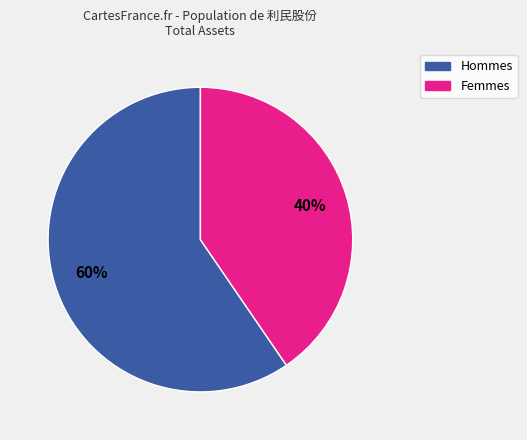

Is there a majority slice in this chart?

Yes